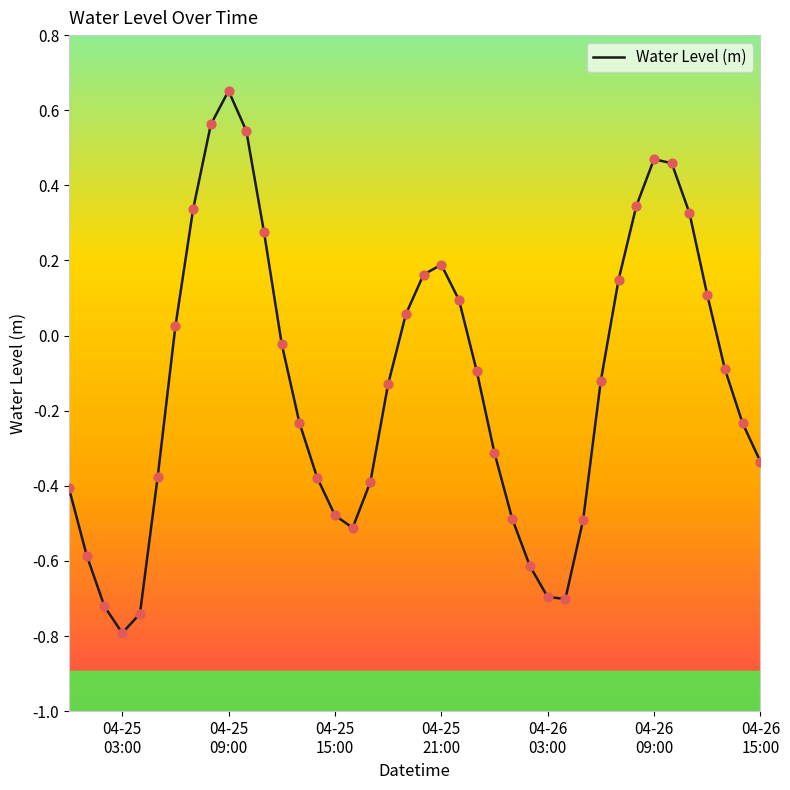

What is the difference between the maximum and minimum values?

1.4